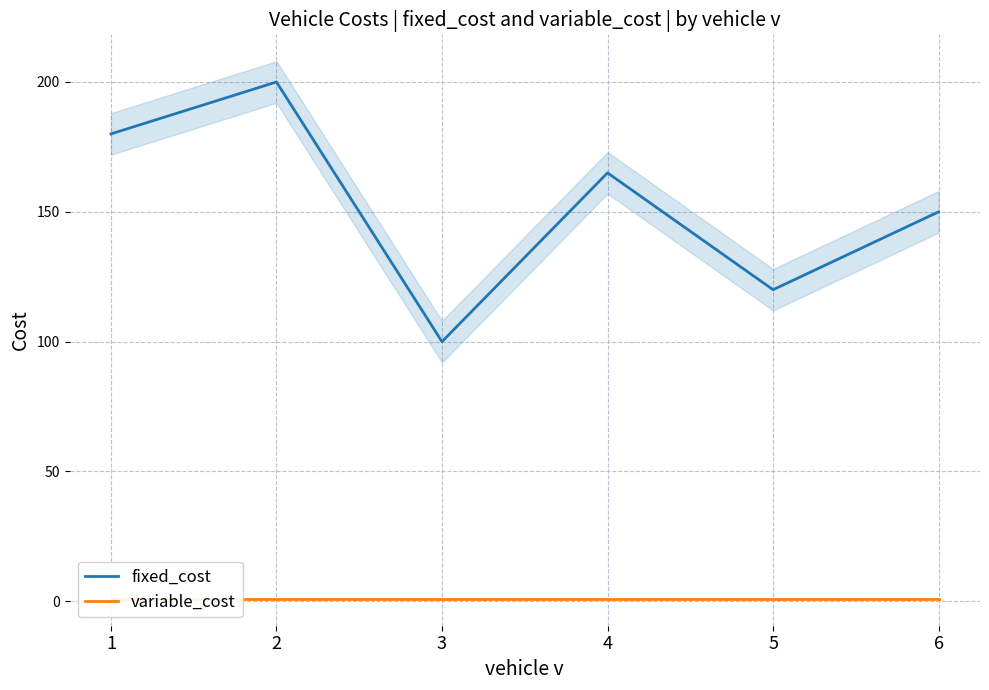

True or false: variable_cost and fixed_cost cross at least once.

False